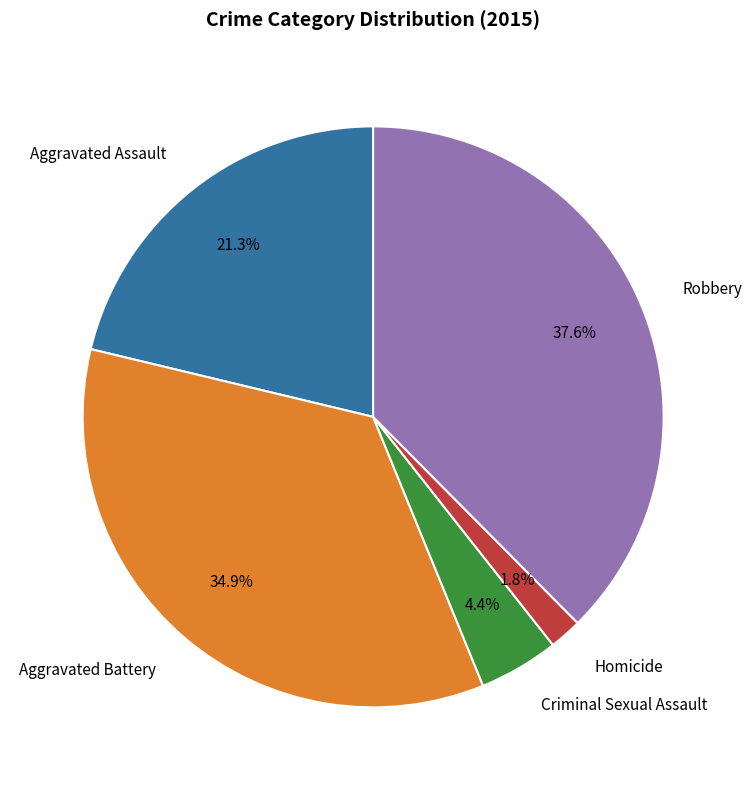

Count the number of slices in the pie.

5